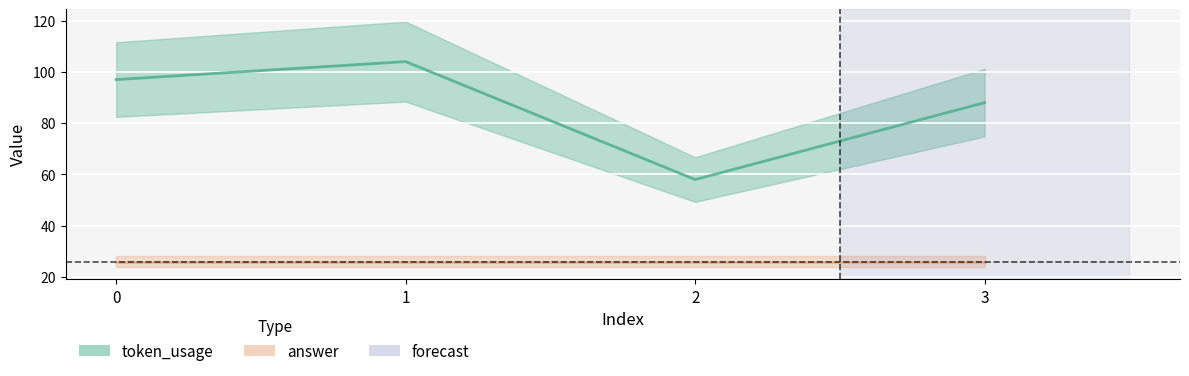

At which category does the data reach its first local peak?

1